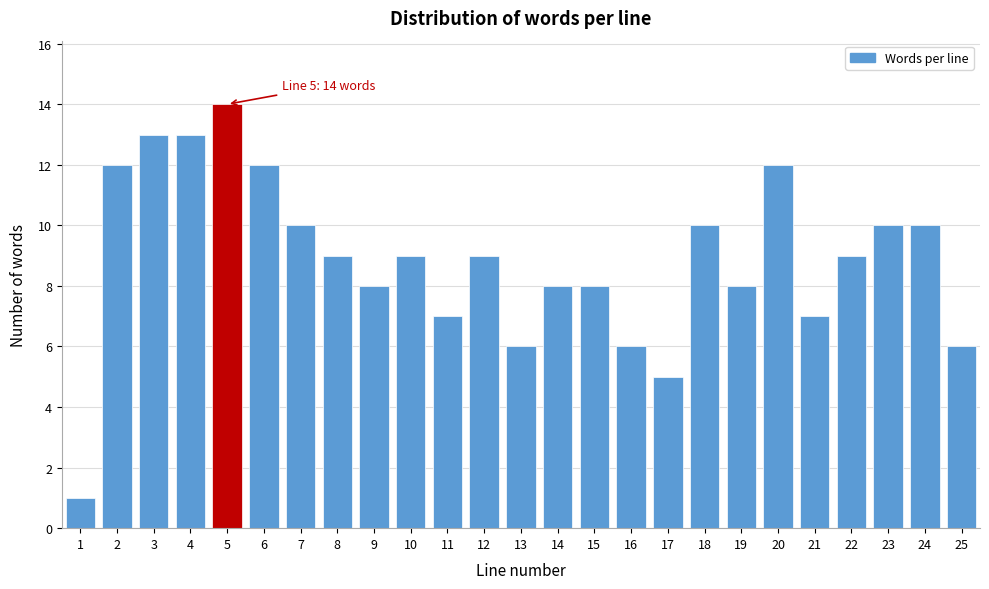

Reading left to right, transcribe all the data shown in this chart.

1=1	2=12	3=13	4=13	5=14	6=12	7=10	8=9	9=8	10=9	11=7	12=9	13=6	14=8	15=8	16=6	17=5	18=10	19=8	20=12	21=7	22=9	23=10	24=10	25=6